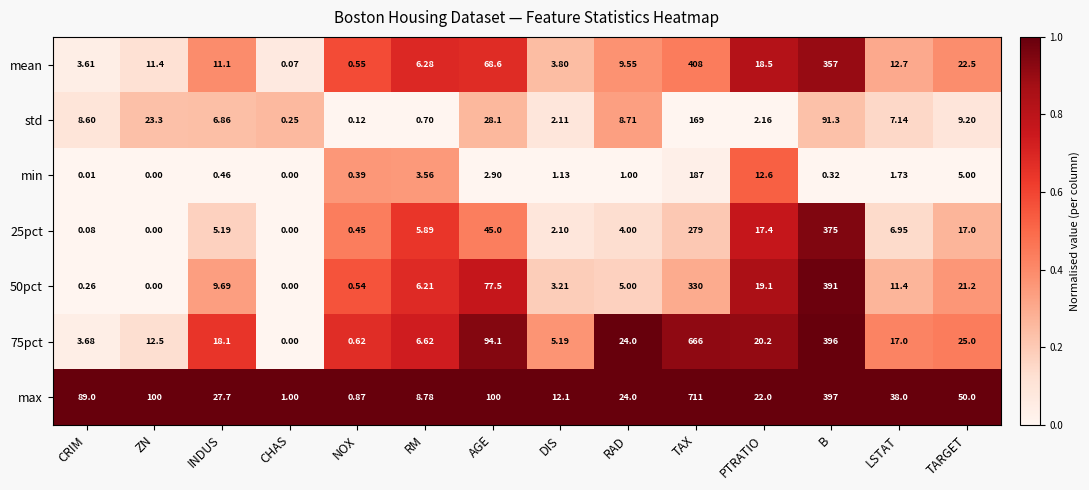

At which label does min first exceed 1?

RM